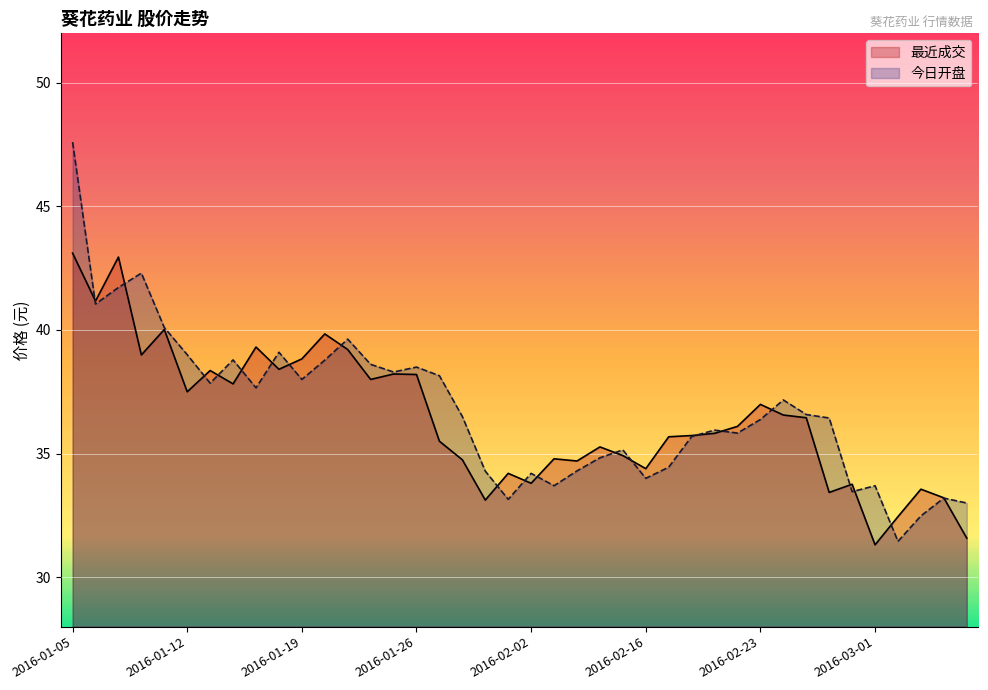

Rank the series by their maximum value, from lowest to highest.

最近成交, 今日开盘